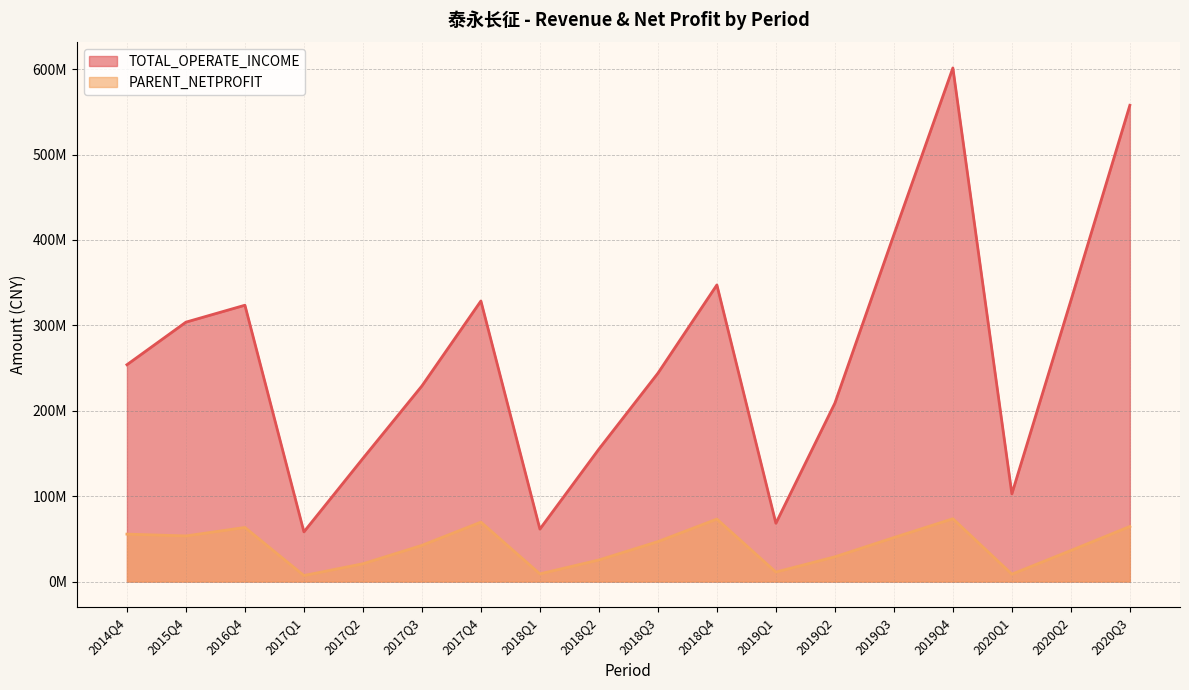

Count the number of data series in this chart.

2